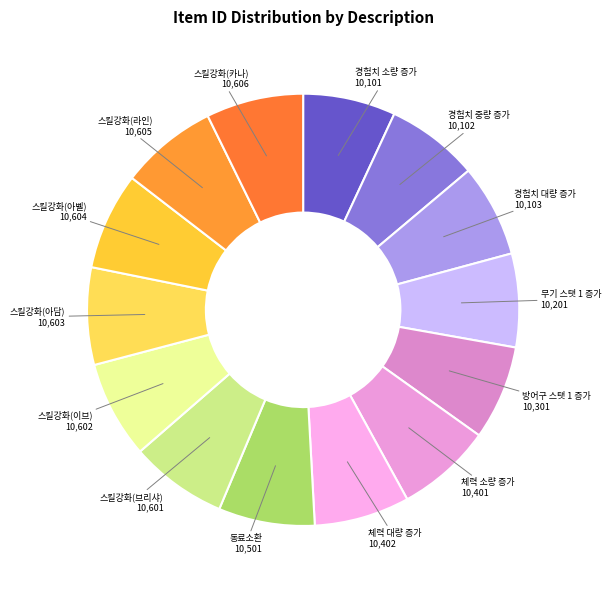

True or false: 방어구 스탯 1 증가 accounts for 7% of the total.

True